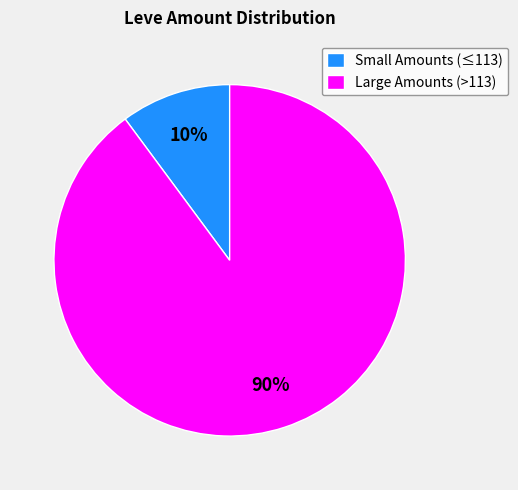

Is there any slice that represents more than half of the pie?

Yes